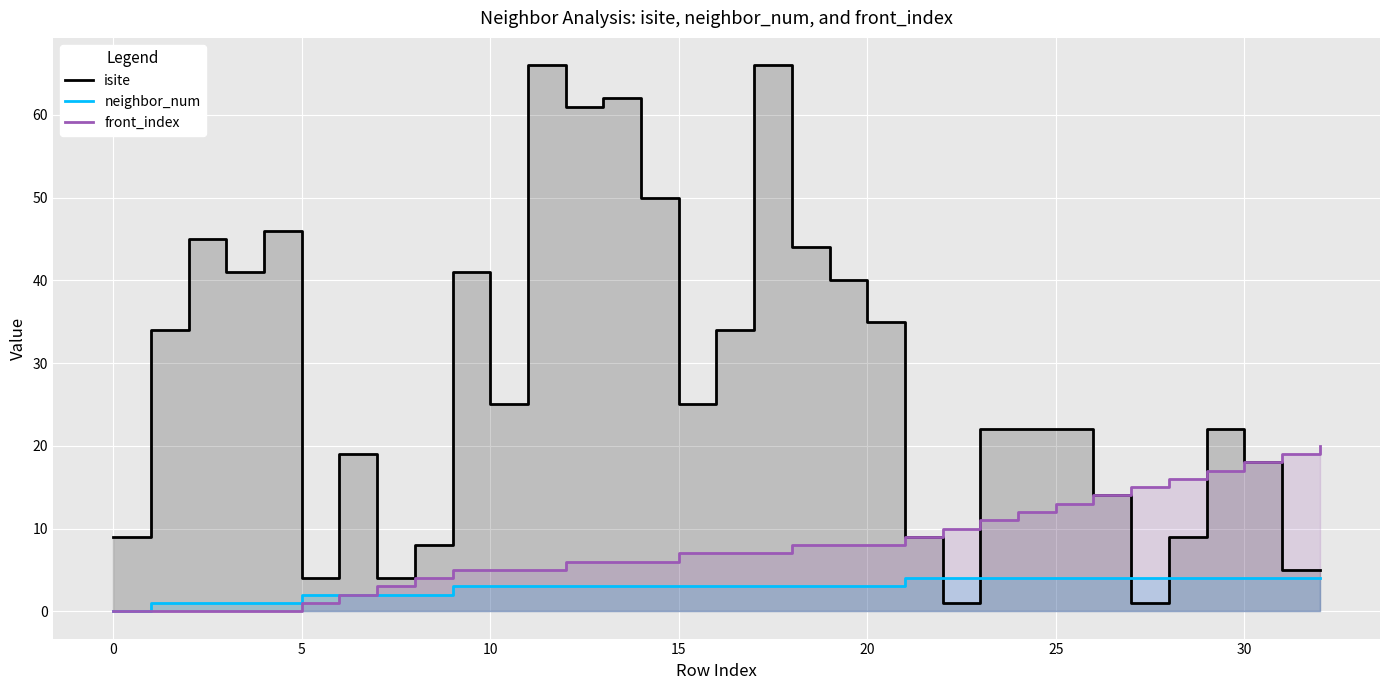

True or false: front_index and neighbor_num cross at least once.

False